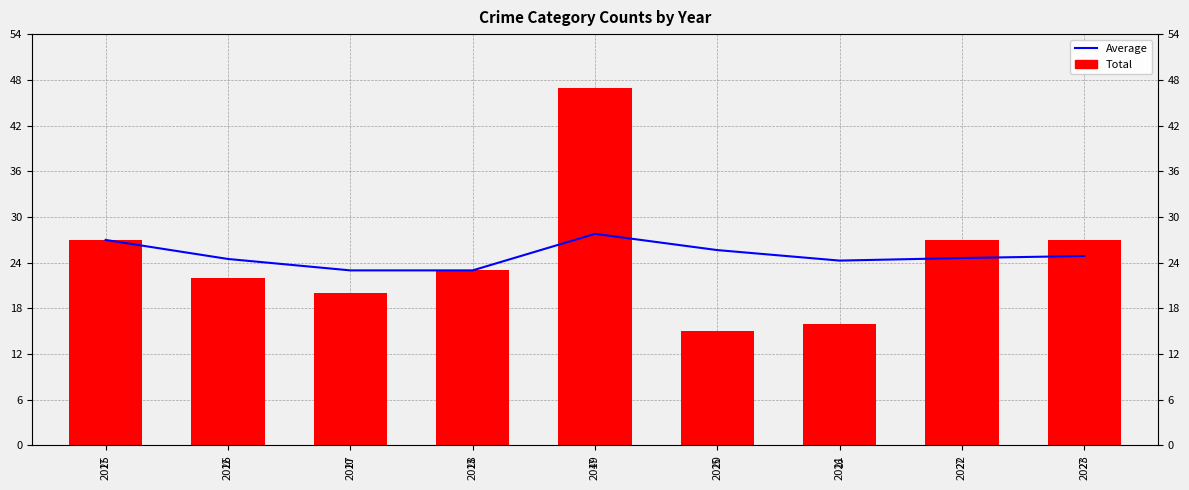

Reading right to left, transcribe all the data shown in this chart.

Average: 2023=24.9	2022=24.6	2021=24.3	2020=25.7	2019=27.8	2018=23.0	2017=23.0	2016=24.5	2015=27.0
Total: 2023=27.0	2022=27.0	2021=16.0	2020=15.0	2019=47.0	2018=23.0	2017=20.0	2016=22.0	2015=27.0